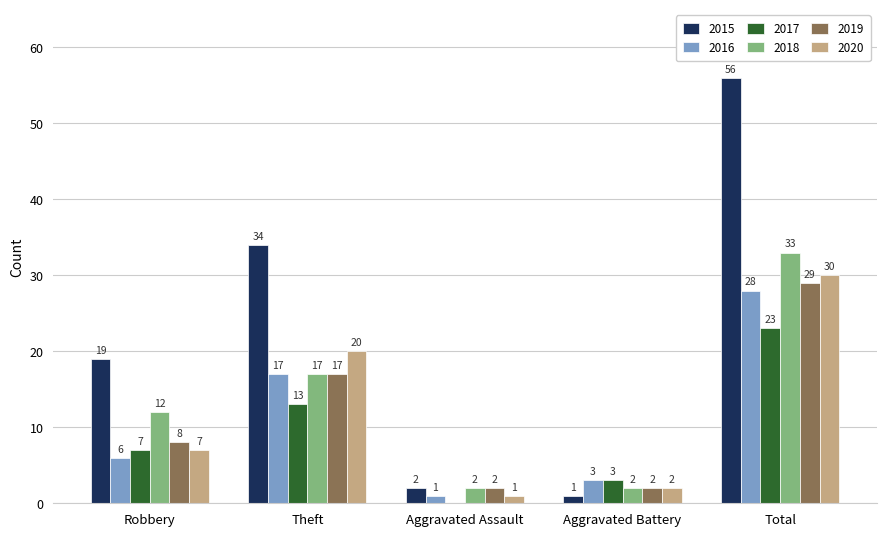

What is the highest value of the 2018 series?

33